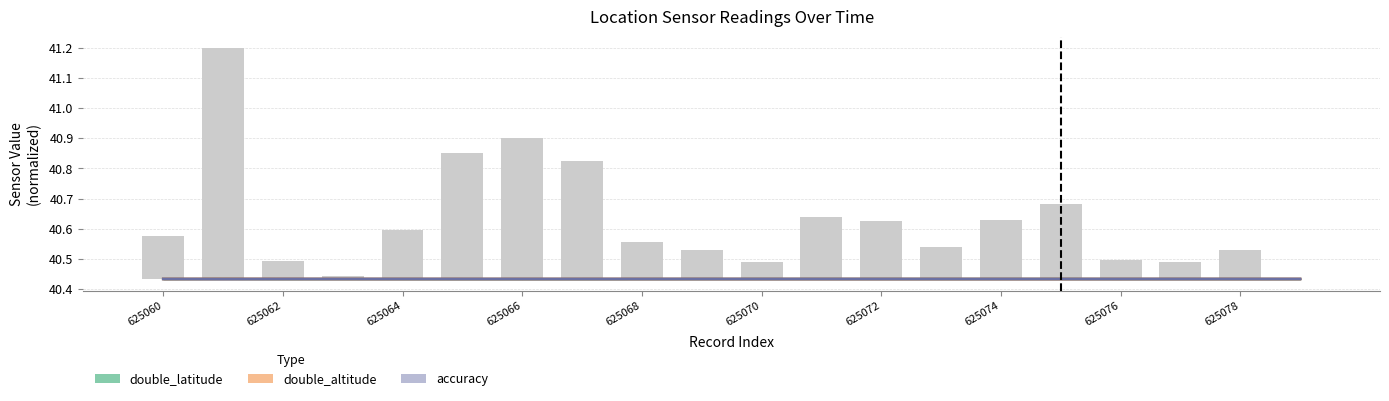

How many double_altitude values are between 40 and 41?

20